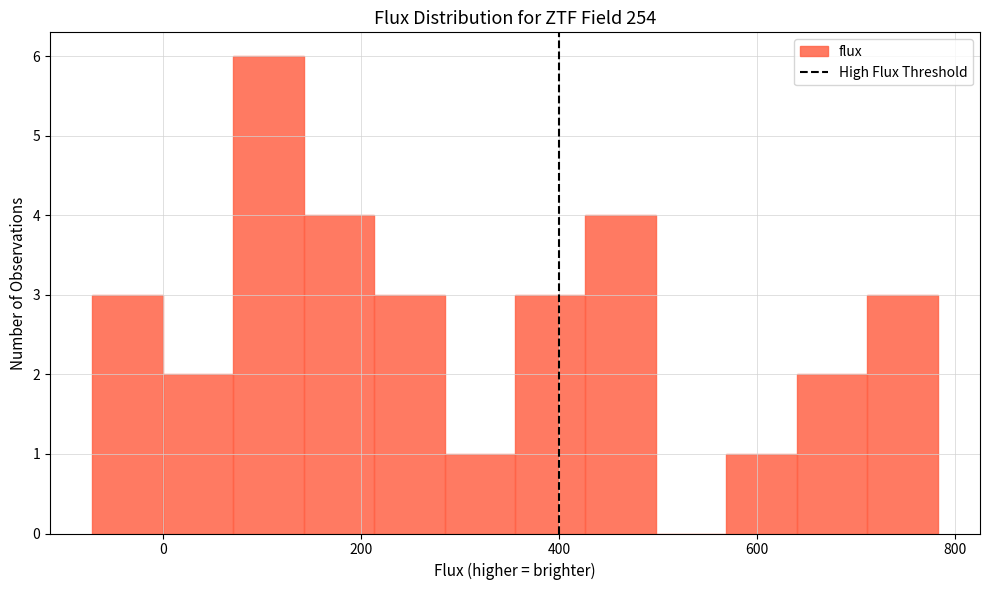

Around what value on the x-axis is the tallest bar? Give the approximate position of its centre, as read against the axis.

100